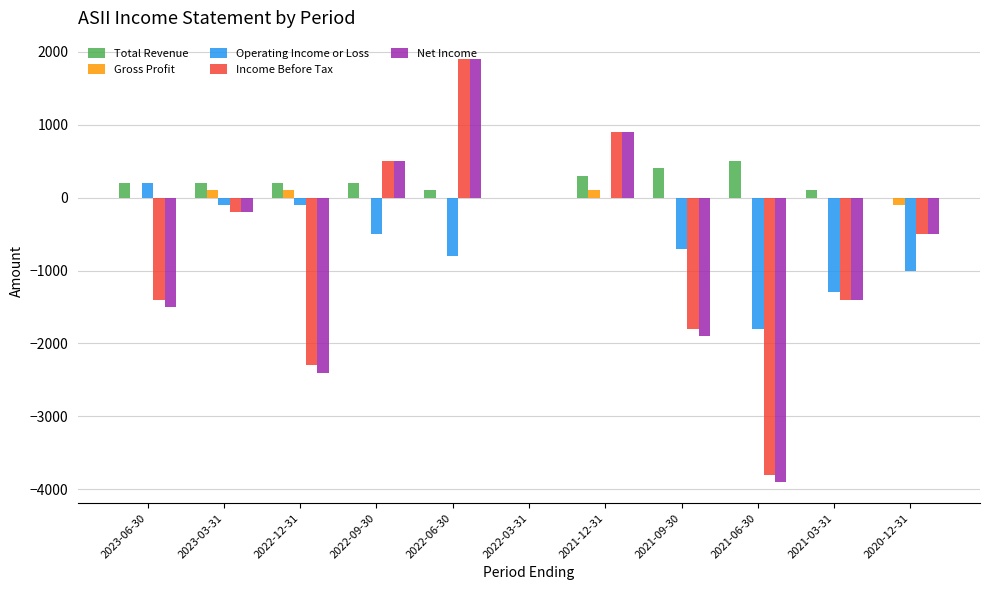

The value of Total Revenue at 2021-06-30 is 500. True or false?

True